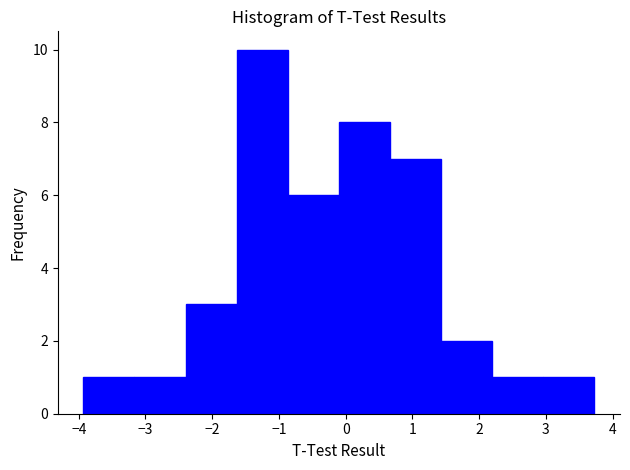

Reading left to right, list every bar in this chart as the range it spans on the x-axis followed by its height. Neither the bar edges nor the heights are printed on the chart, so give them approximately, as read against the axes.

-3.9 to -3.2: 1
-3.2 to -2.4: 1
-2.4 to -1.6: 3
-1.6 to -0.9: 10
-0.9 to -0.1: 6
-0.1 to 0.7: 8
0.7 to 1.4: 7
1.4 to 2.2: 2
2.2 to 3.0: 1
3.0 to 3.7: 1